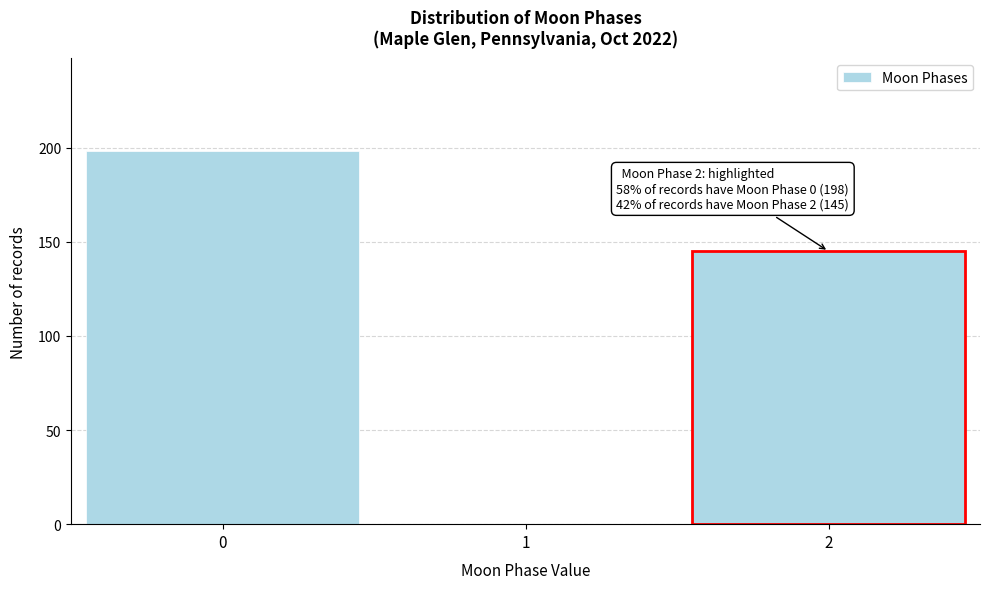

Reading right to left, what are all the values shown in this chart?

2=145	1=0	0=198